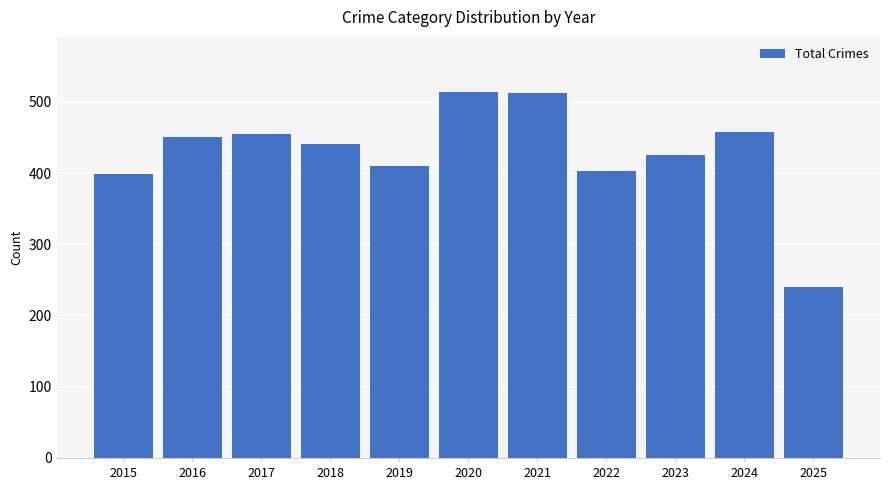

Is it true that the value at 2018 is 789?

False